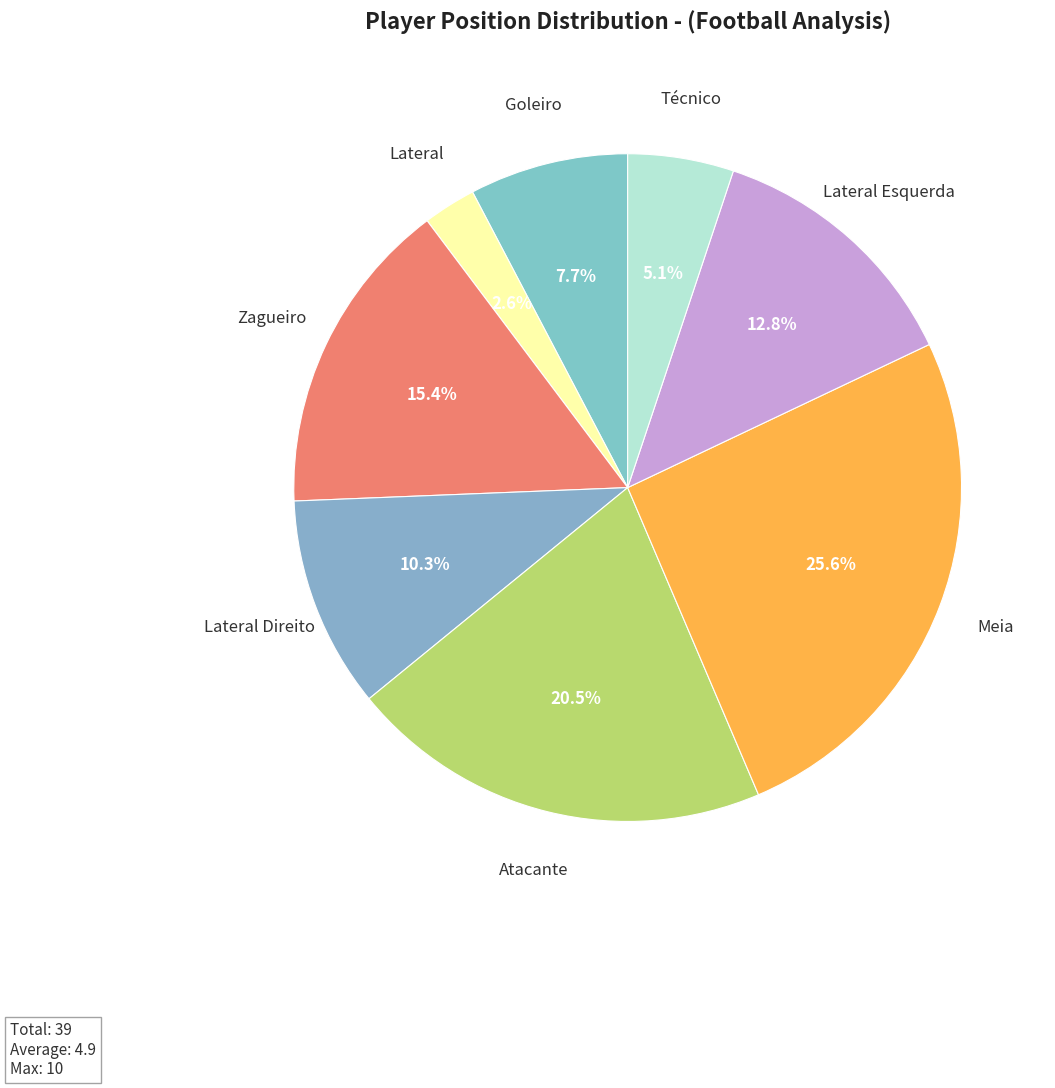

Count the number of slices in the pie.

8